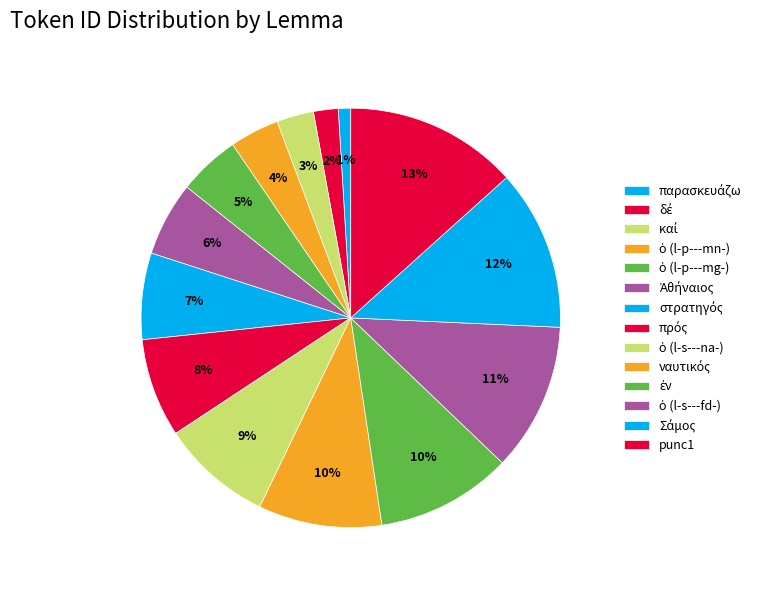

How many segments does this pie chart have?

14